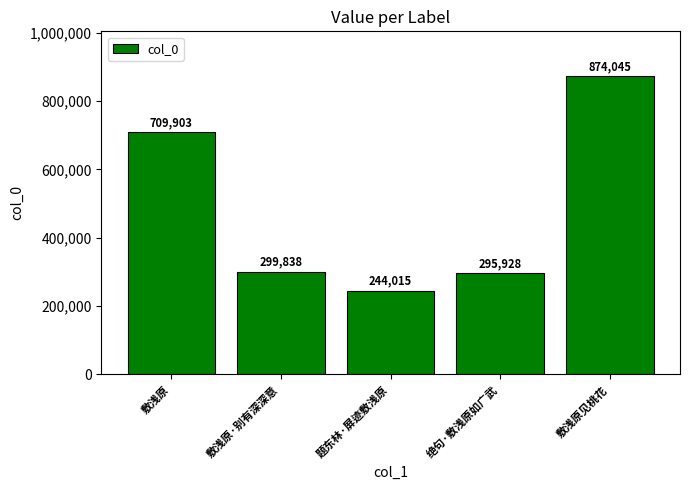

Rank the categories by value from lowest to highest.

题东林·屏迹敷浅原, 绝句·敷浅原如广武, 敷浅原·别有深深意, 敷浅原, 敷浅原见桃花